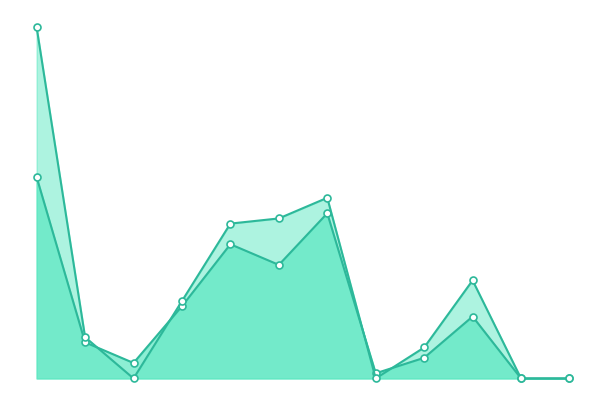

Read the FGA value at 6.

32